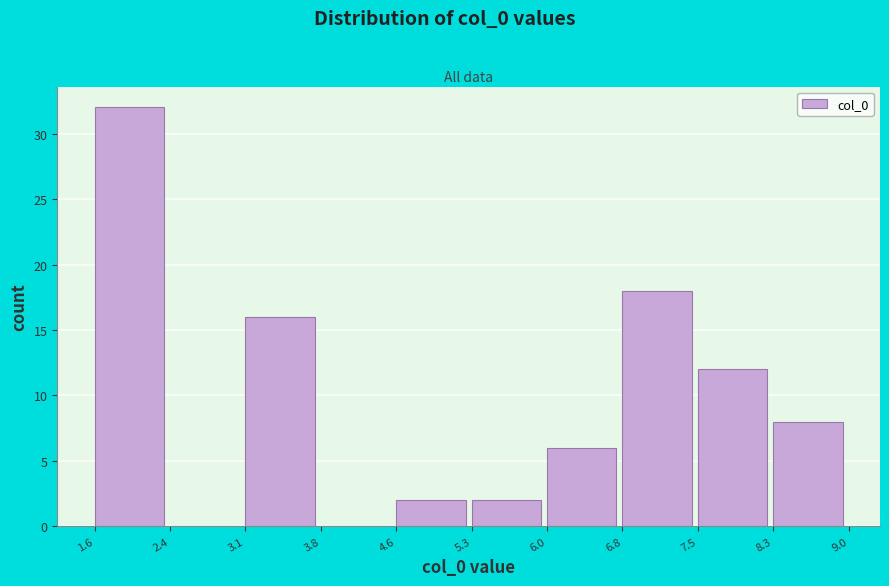

Reading left to right, transcribe this chart: for each bar, give the range it covers on the x-axis and its height. The values are not printed on the chart, so give them approximately, as read against the axis.

1.6 to 2.4: 32
2.4 to 3.1: 0
3.1 to 3.8: 16
3.8 to 4.6: 0
4.6 to 5.3: 2
5.3 to 6.0: 2
6.0 to 6.8: 6
6.8 to 7.5: 18
7.5 to 8.3: 12
8.3 to 9.0: 8